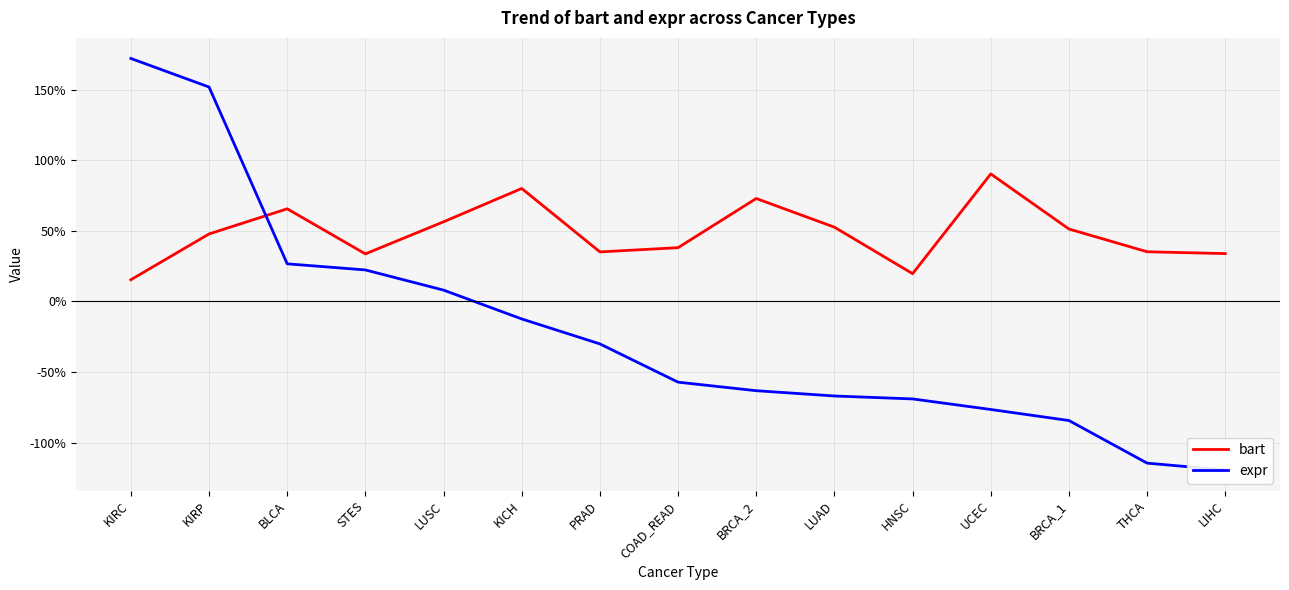

Reading left to right, extract all data points from this chart.

bart: 0.2	0.5	0.7	0.3	0.6	0.8	0.4	0.4	0.7	0.5	0.2	0.9	0.5	0.4	0.3
expr: 1.7	1.5	0.3	0.2	0.1	-0.1	-0.3	-0.6	-0.6	-0.7	-0.7	-0.8	-0.8	-1.1	-1.2